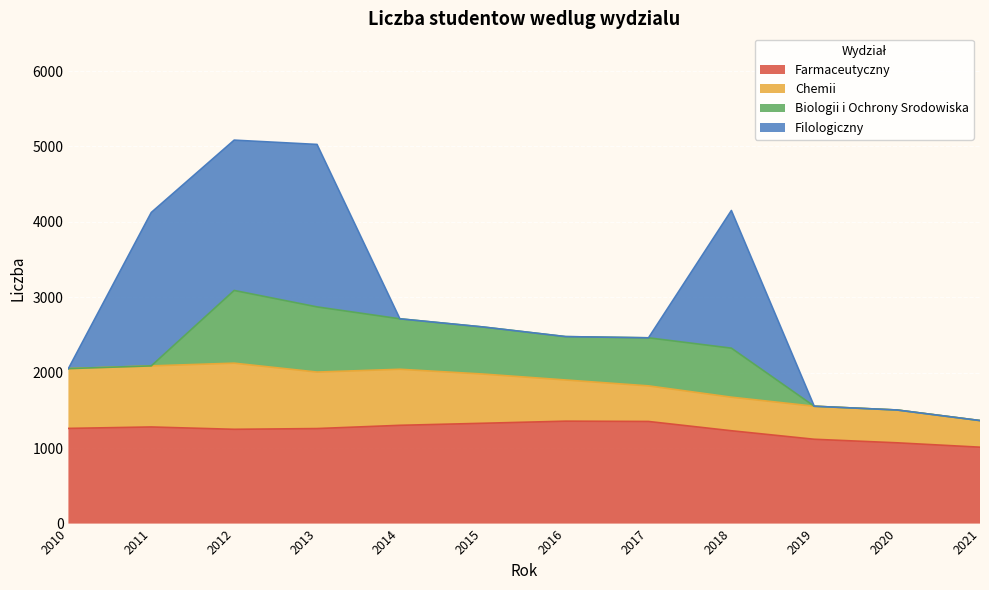

Which series has the largest total across all categories?

Farmaceutyczny